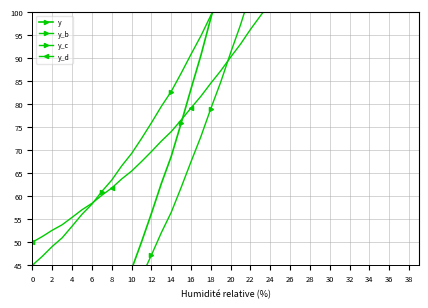

The y_c series shows 17.0 at 10. True or false?

False